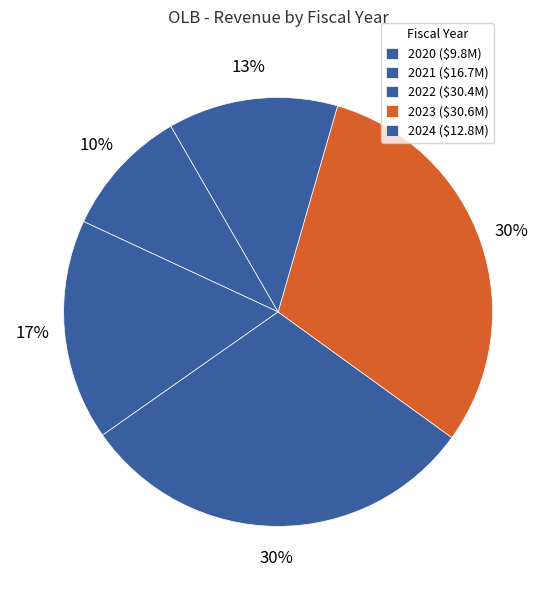

Count the number of slices in the pie.

5